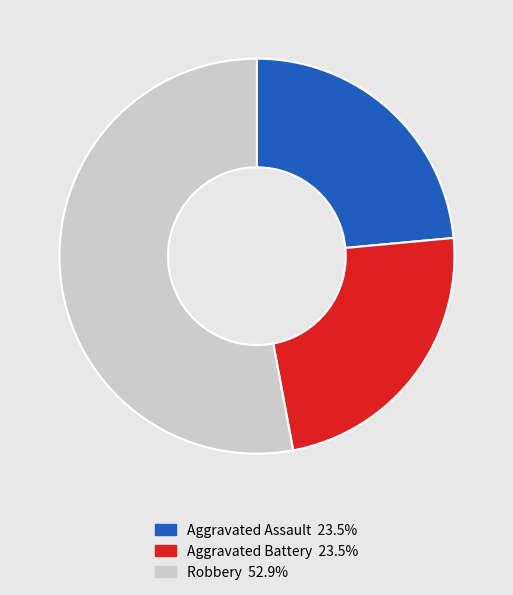

Is there a majority slice in this chart?

Yes